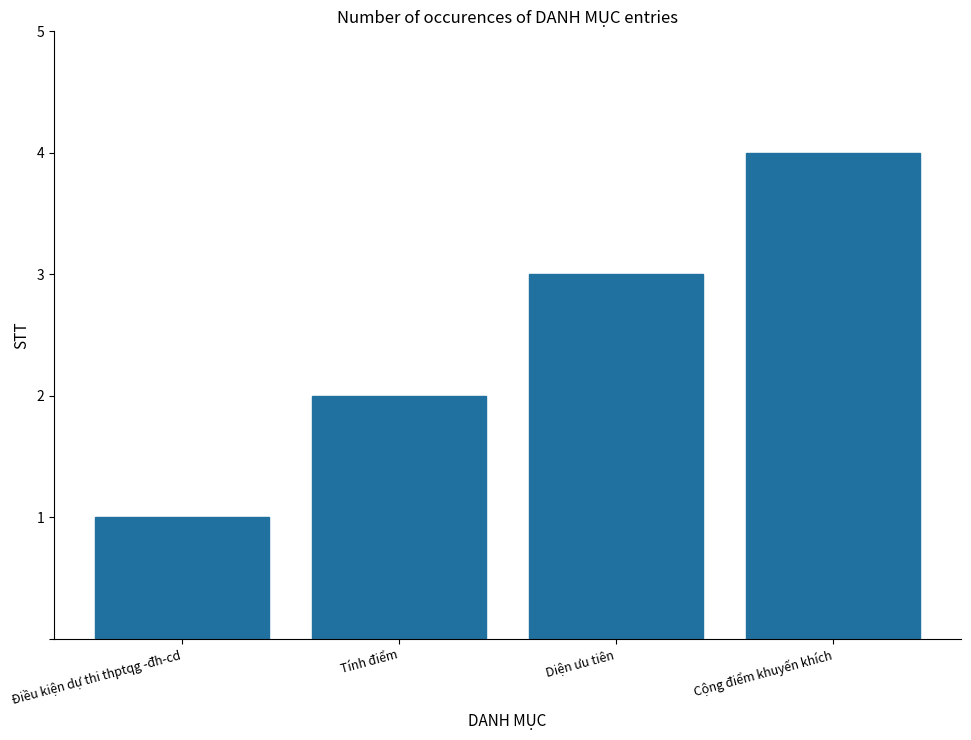

What is the difference between the second highest and second lowest values?

1